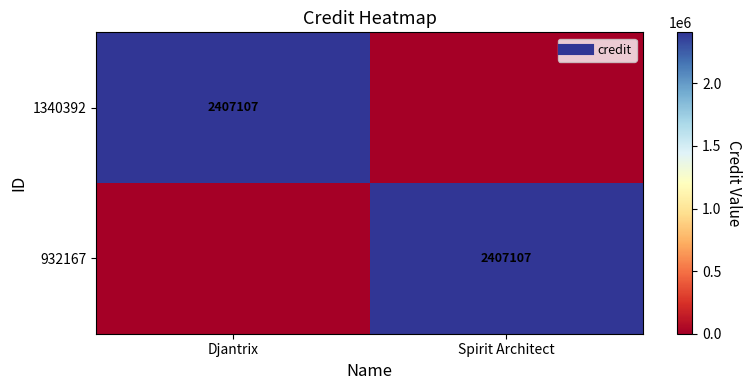

How many values in 932167 are above zero?

1